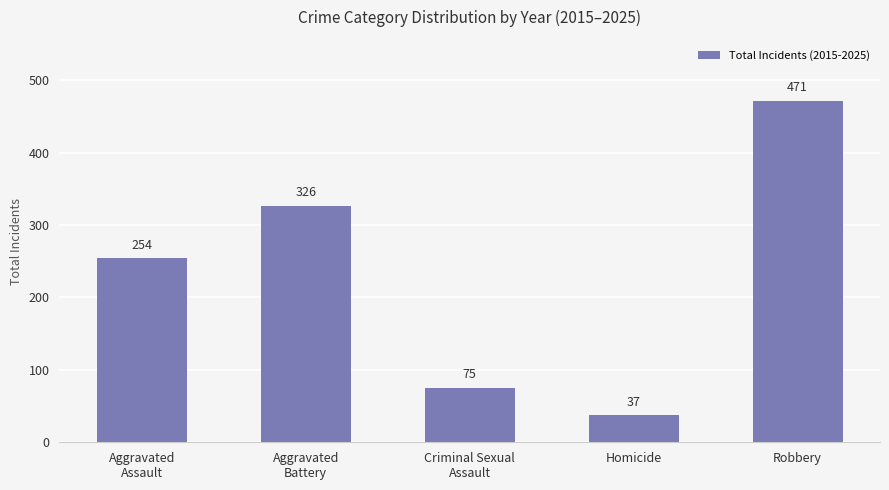

List the labels in order of value, smallest first.

Homicide, Criminal Sexual
Assault, Aggravated
Assault, Aggravated
Battery, Robbery